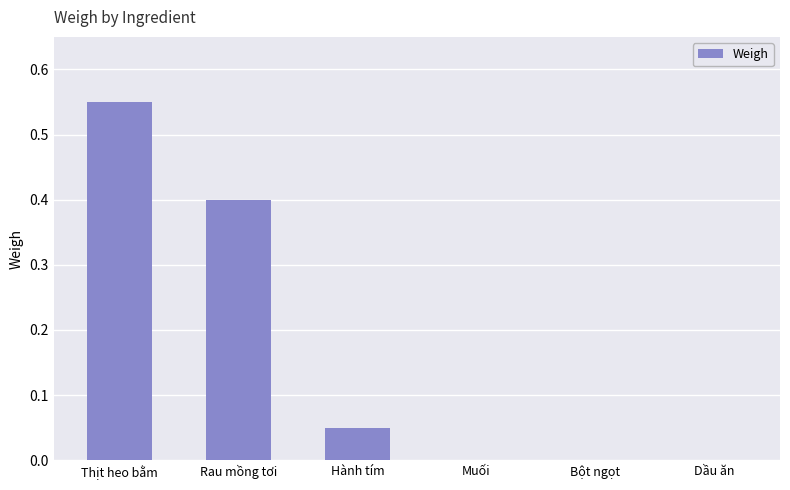

What is the sum of the values at Rau mồng tơi and Thịt heo bằm?

1.0